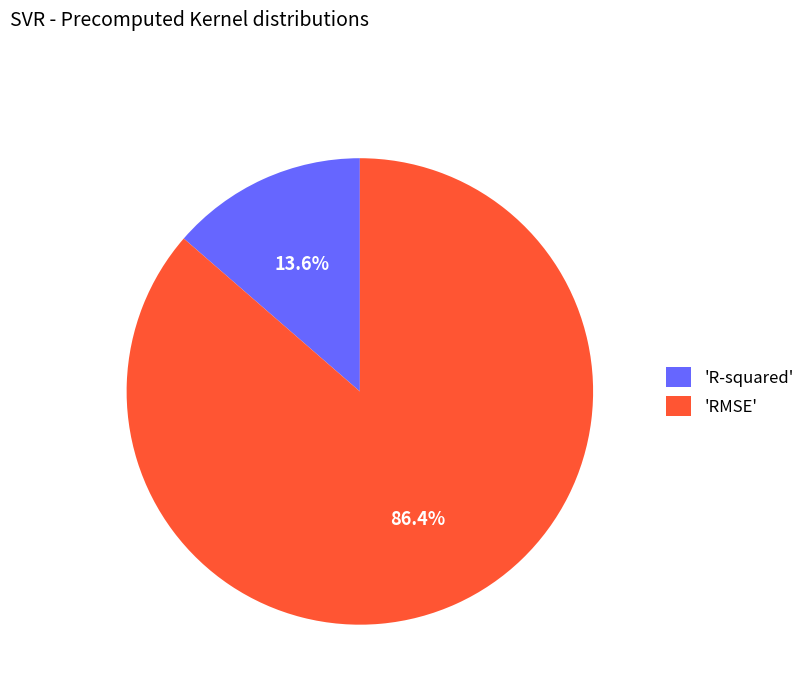

How many segments does this pie chart have?

2